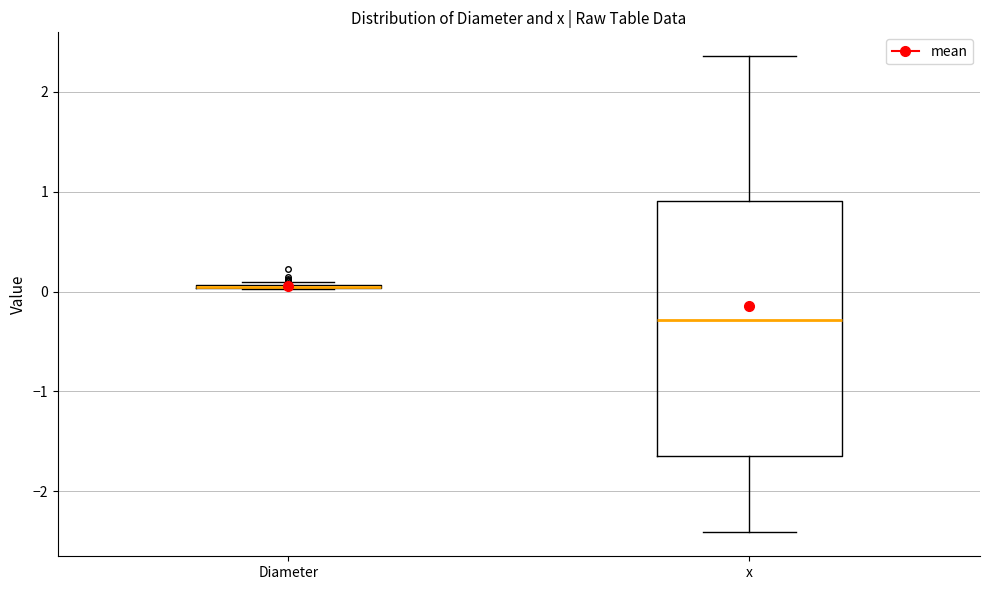

Where does the median line of the box for x sit on the y-axis? The values are not printed on the chart, so give them approximately, as read against the axis.

-0.3